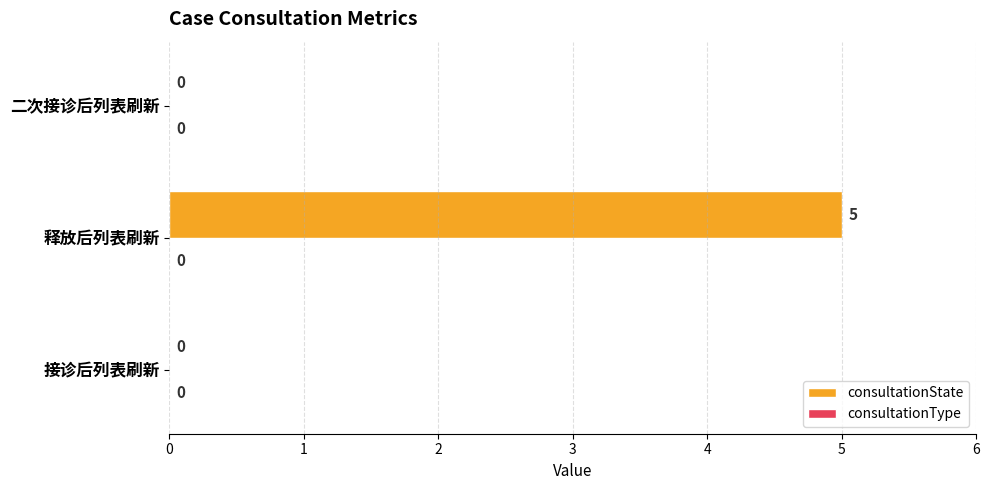

True or false: the data shows -3 at 接诊后列表刷新.

False